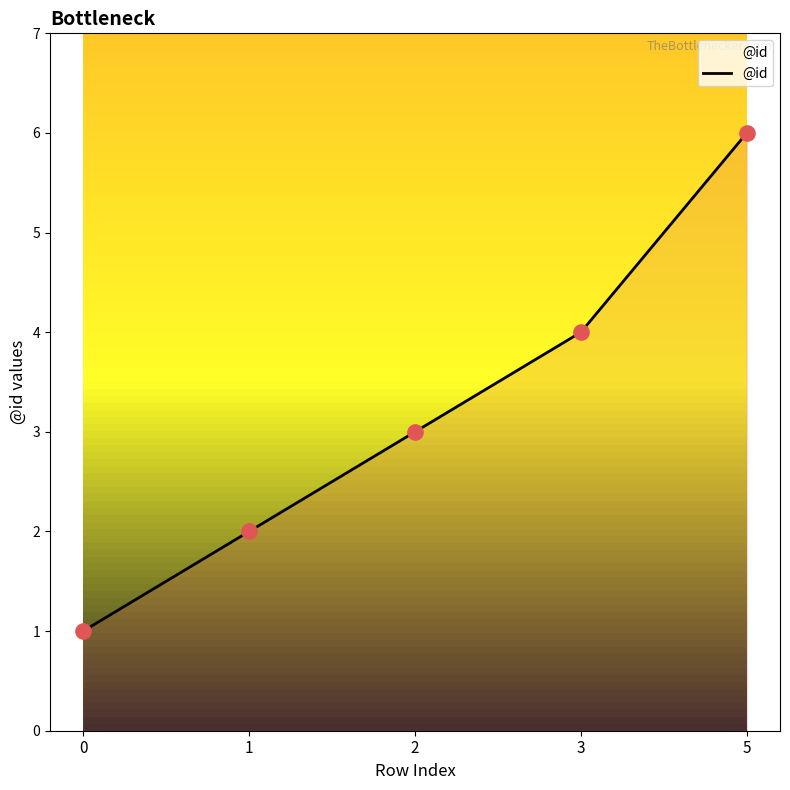

Approximately how many times larger is the value at 0 compared to 1?

0.5